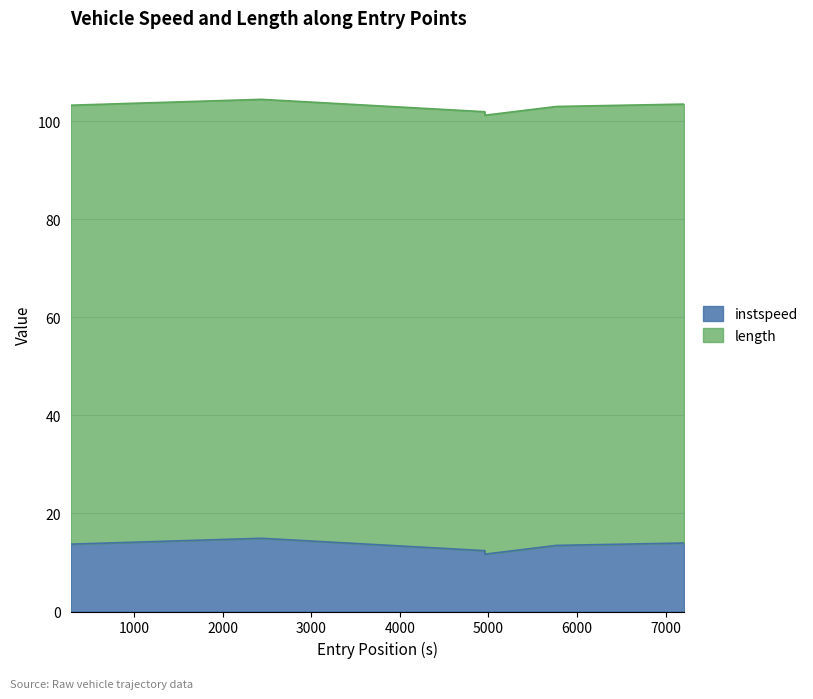

Which has a higher value, 4073.0 or 6063.0?

6063.0